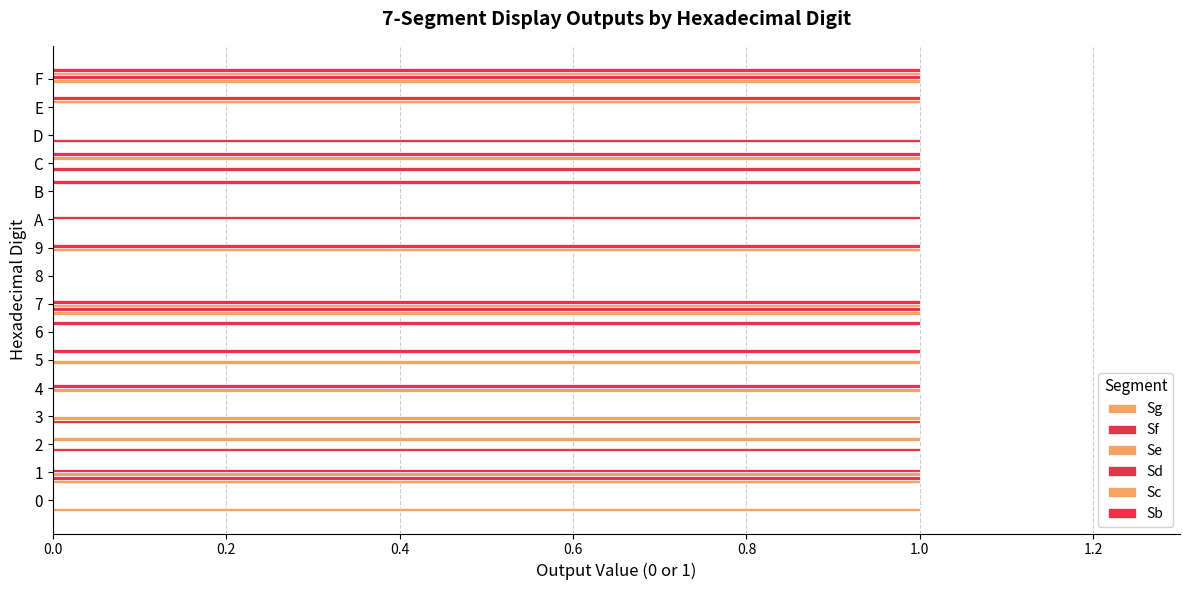

How many categories are shown in the chart?

16